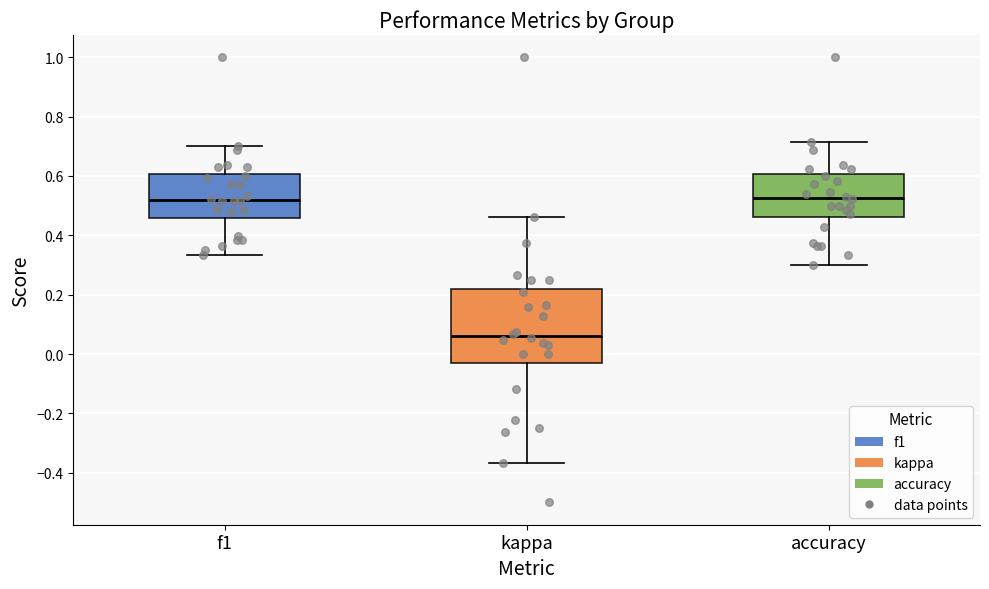

Reading left to right, transcribe this box plot: for each box, give where its median line is, the range the box spans, and where its two whiskers end, as read against the y-axis. The values are not printed on the chart, so give them approximately, as read against the axis.

f1: median 0.52, box 0.46 to 0.60, whiskers 0.34 to 0.70
kappa: median 0.06, box -0.02 to 0.22, whiskers -0.36 to 0.46
accuracy: median 0.52, box 0.46 to 0.60, whiskers 0.30 to 0.72